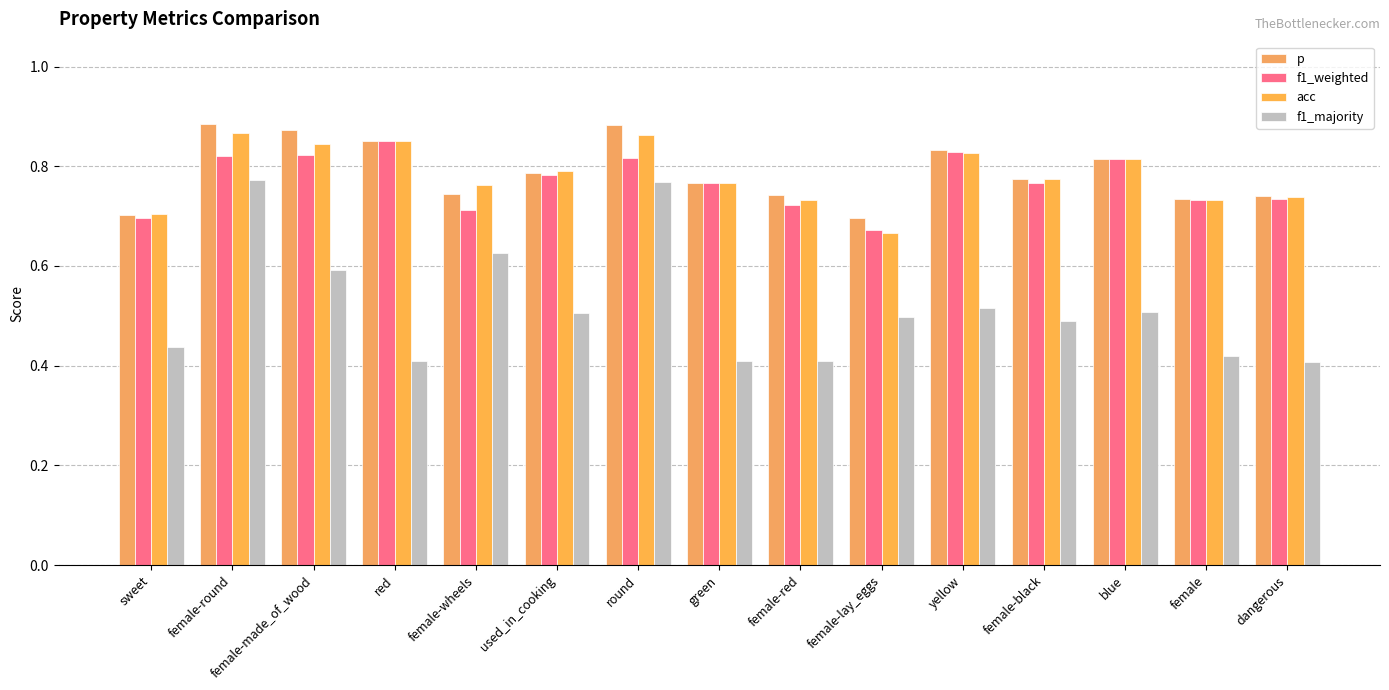

At round, list the series in order from largest to smallest.

p, acc, f1_weighted, f1_majority